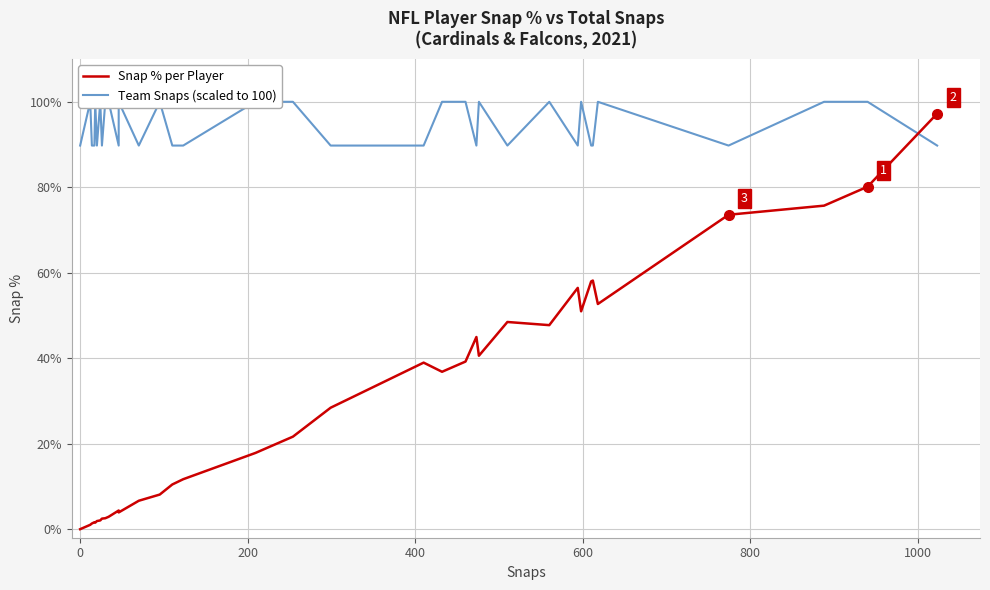

What is the sum of all Team Snaps (scaled to 100) values?

3705.5